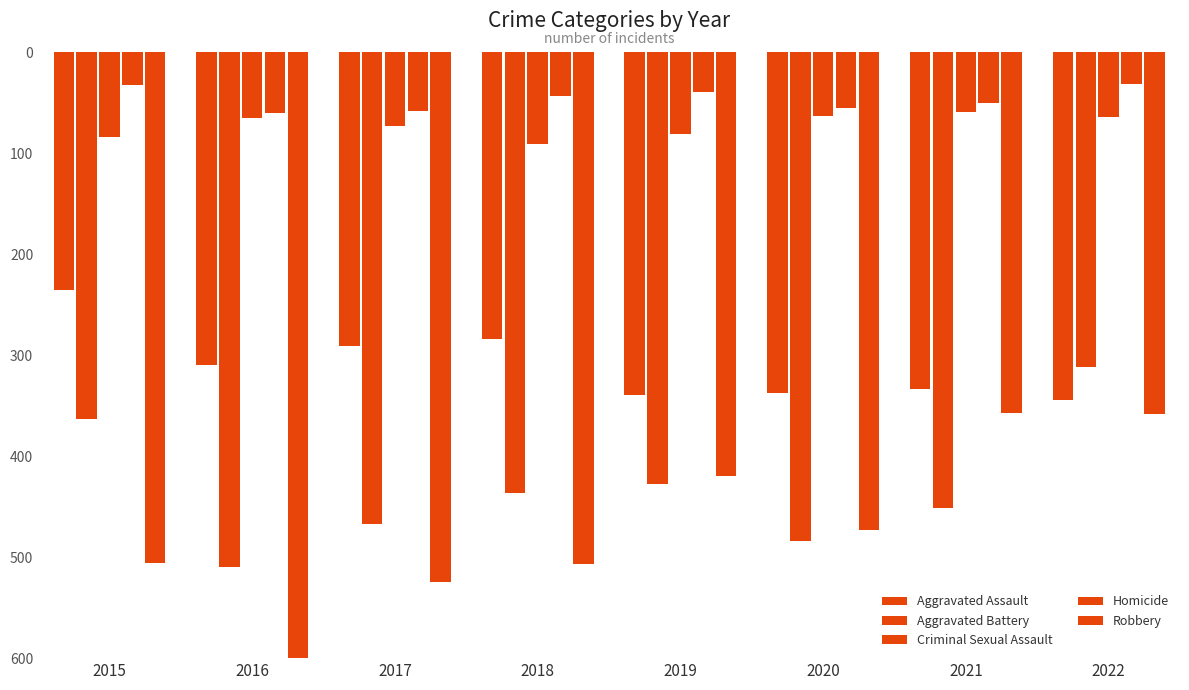

Between 2020 and 2022, which series saw the biggest shift?

Aggravated Battery